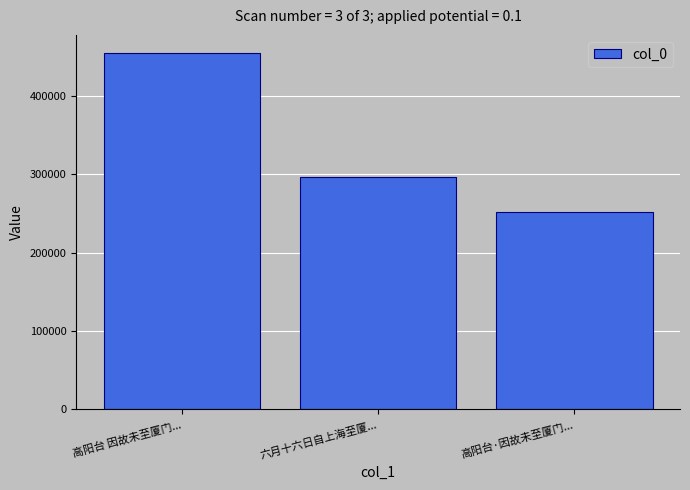

What is the sum of all values?

1003359